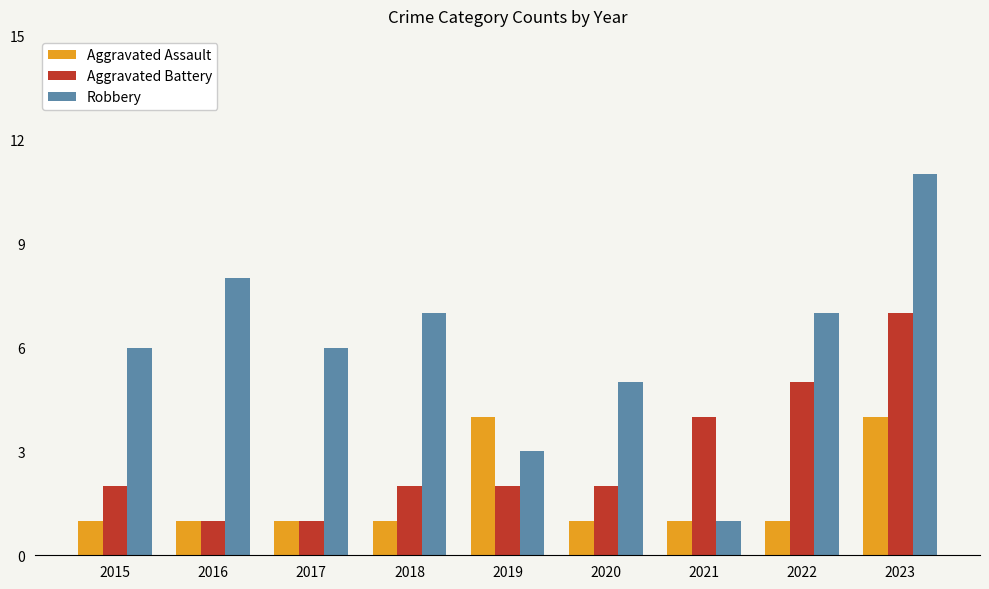

What value does the Robbery series have at 2020?

5